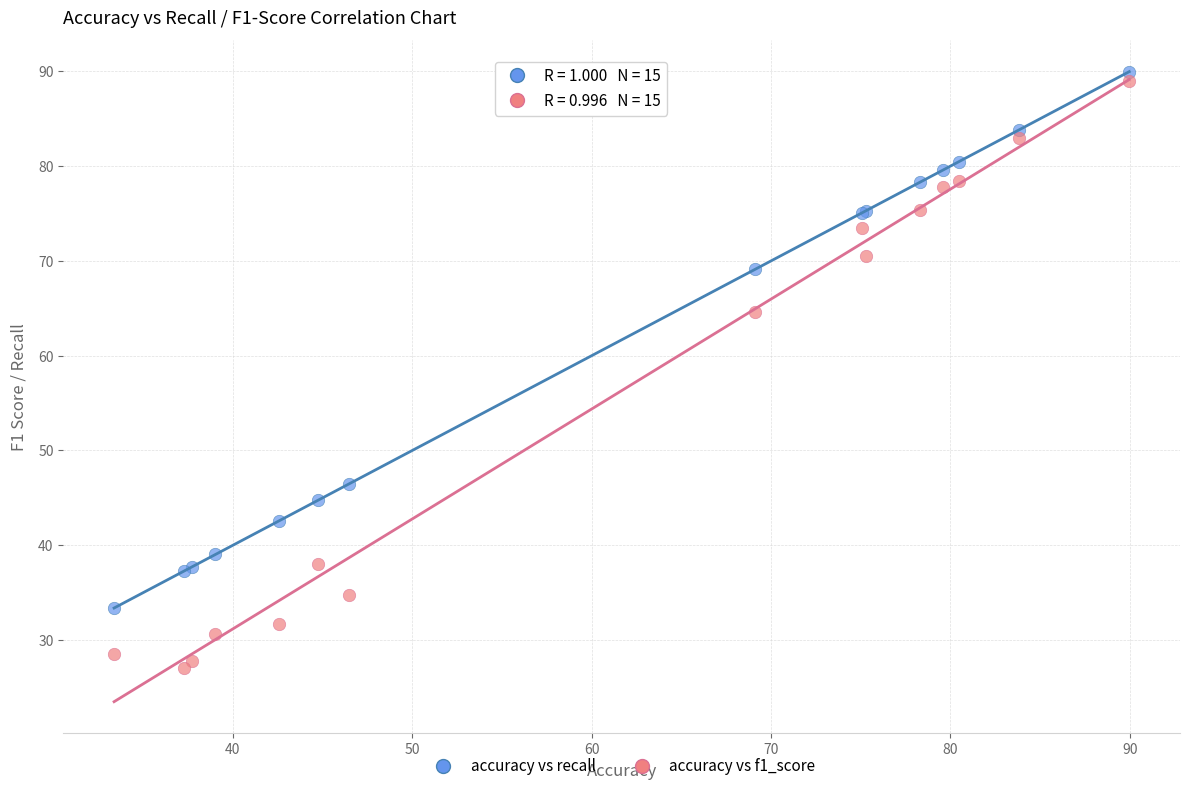

What is the X range (max minus min) for the scatter plot?

56.6